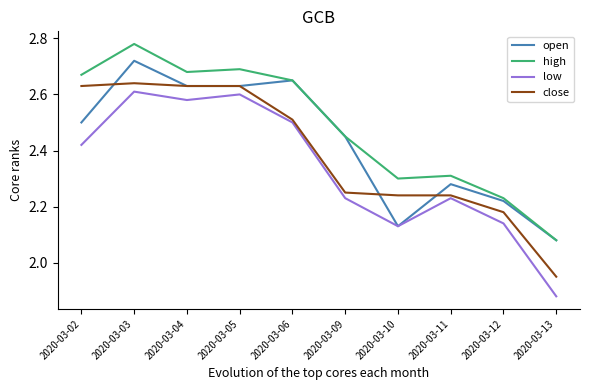

At which category is the sum across all series the highest?

2020-03-03